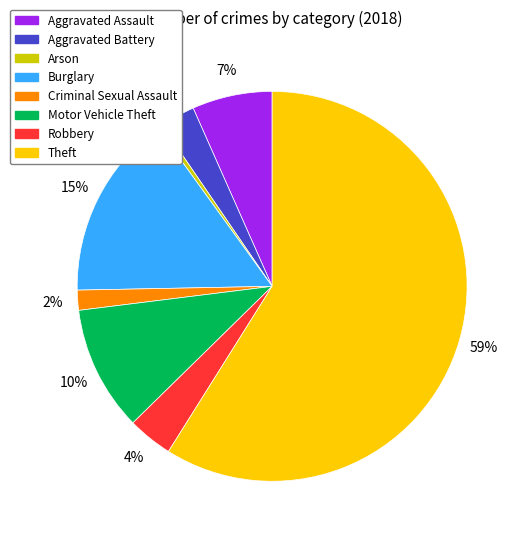

Does Theft represent more than half of the total?

Yes